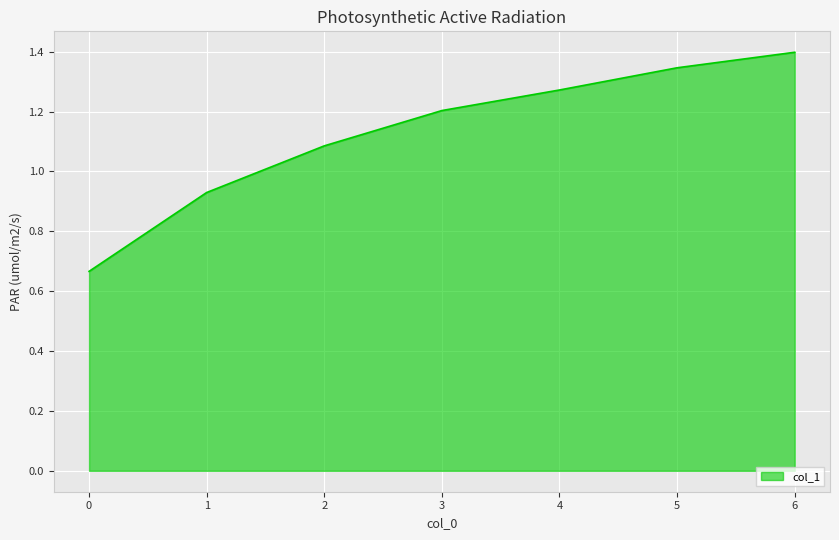

The chart shows a value of 1.1 at 0. True or false?

False